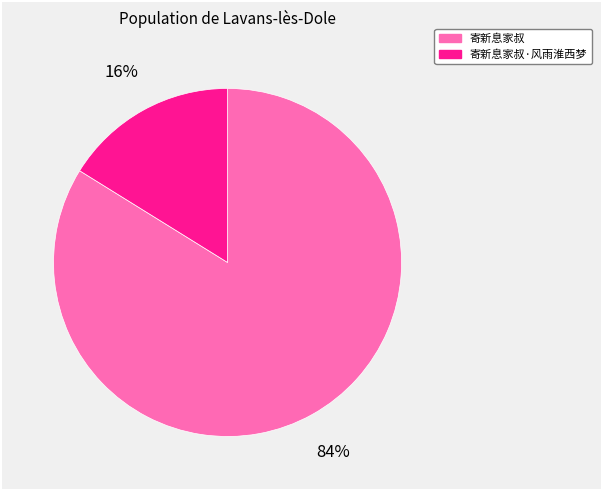

To the nearest percent, what is the average slice percentage?

50%